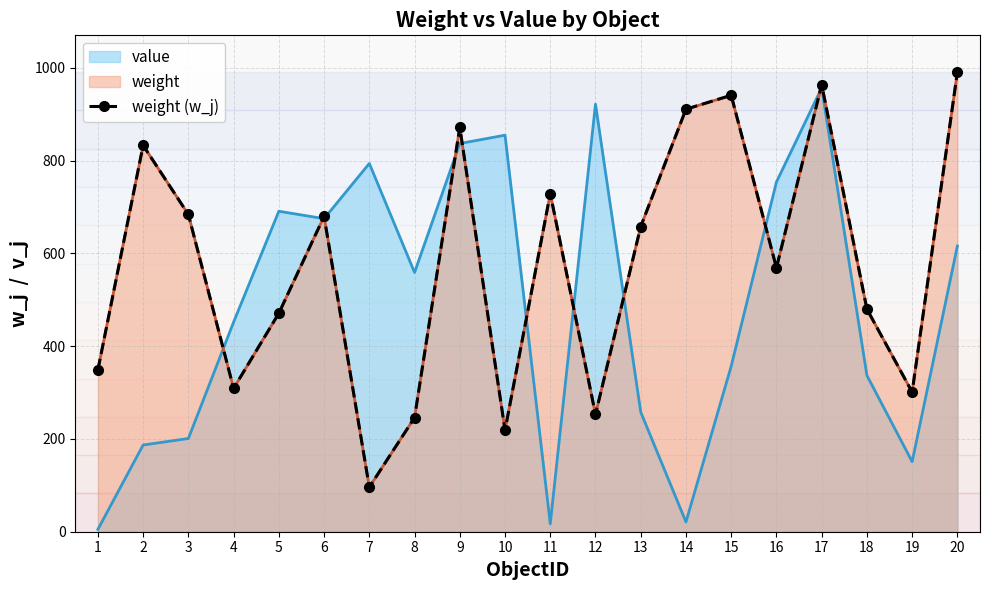

What is the smallest value displayed?

96